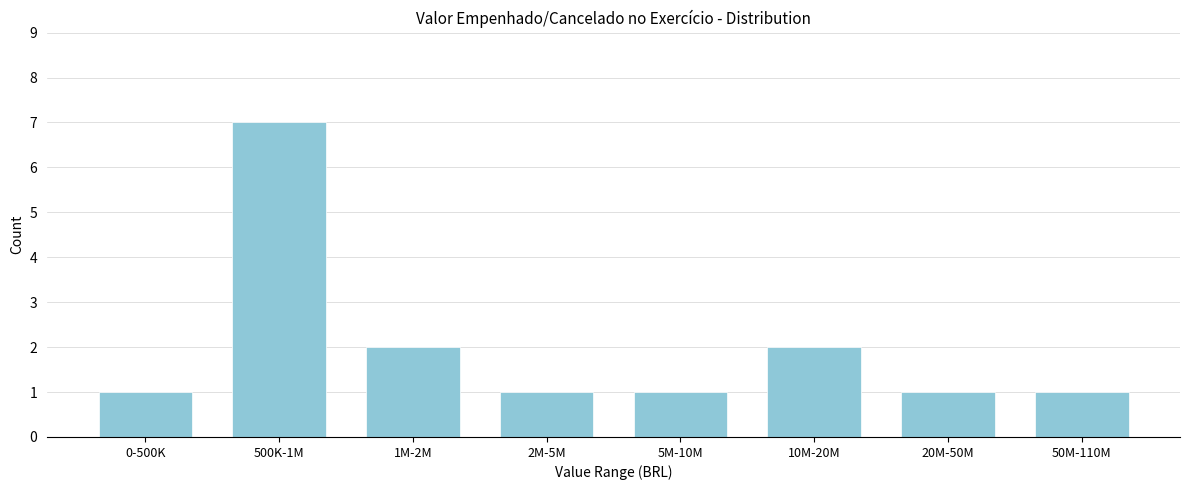

Reading left to right, transcribe all the data shown in this chart.

0-500K=1	500K-1M=7	1M-2M=2	2M-5M=1	5M-10M=1	10M-20M=2	20M-50M=1	50M-110M=1